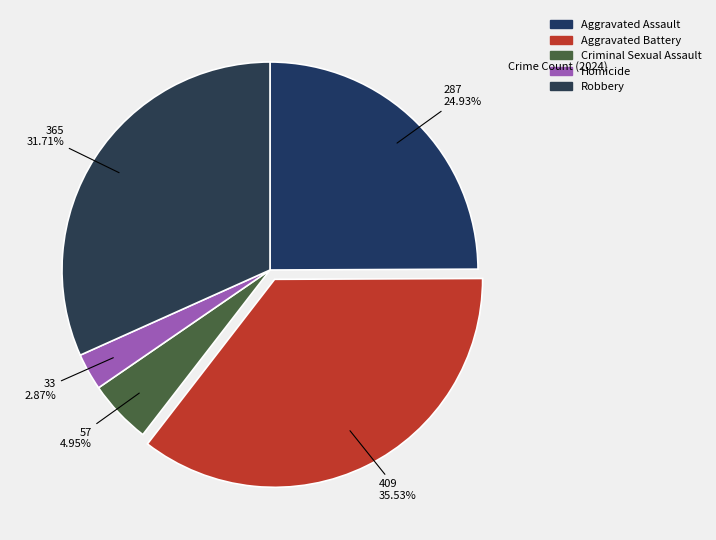

True or false: Aggravated Battery accounts for 22% of the total.

False